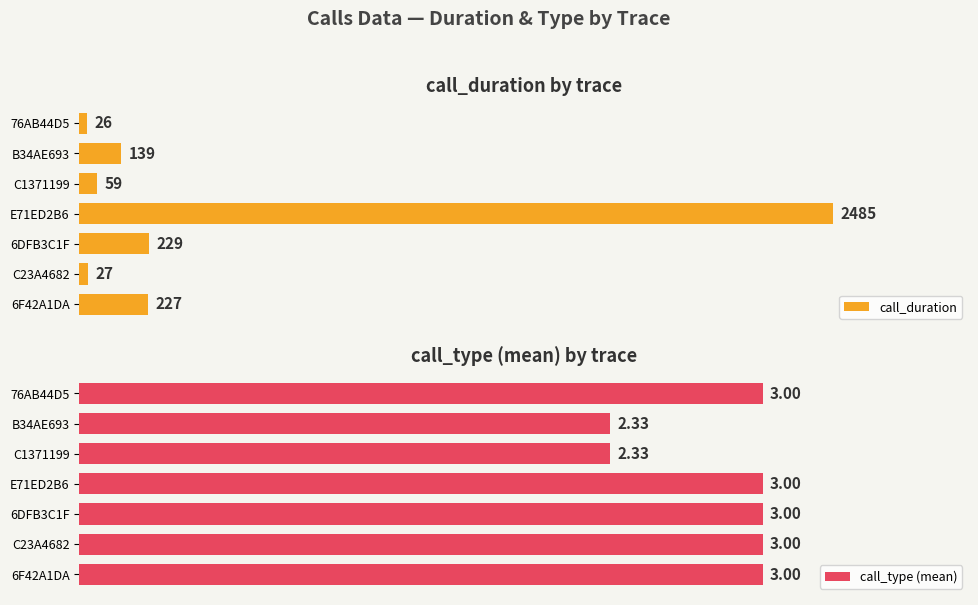

Rank the series by their maximum value, from lowest to highest.

call_type (mean), call_duration